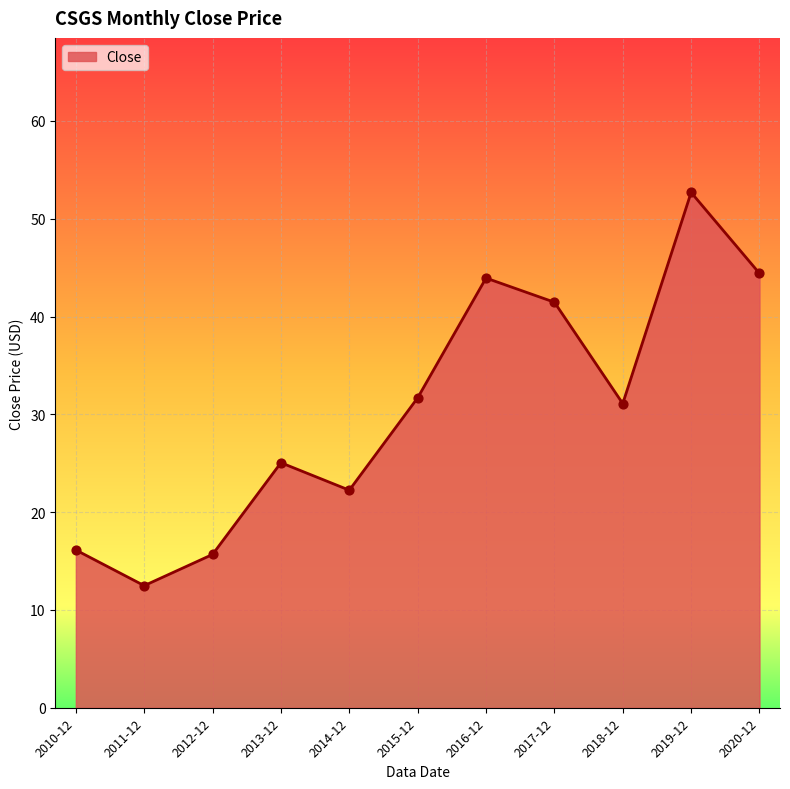

What is the ratio of the value at 2013-12 to the value at 2011-12?

2.0